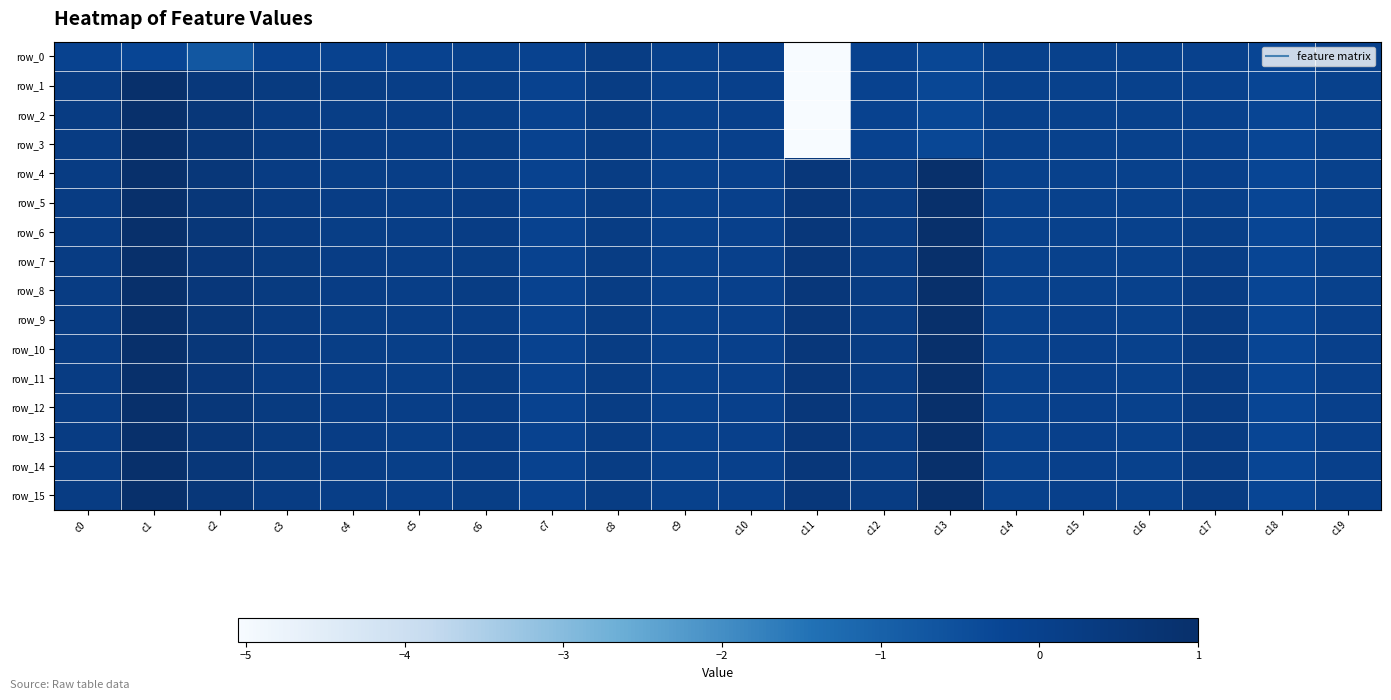

Is it true that row_0 equals -1.0 at c2?

False